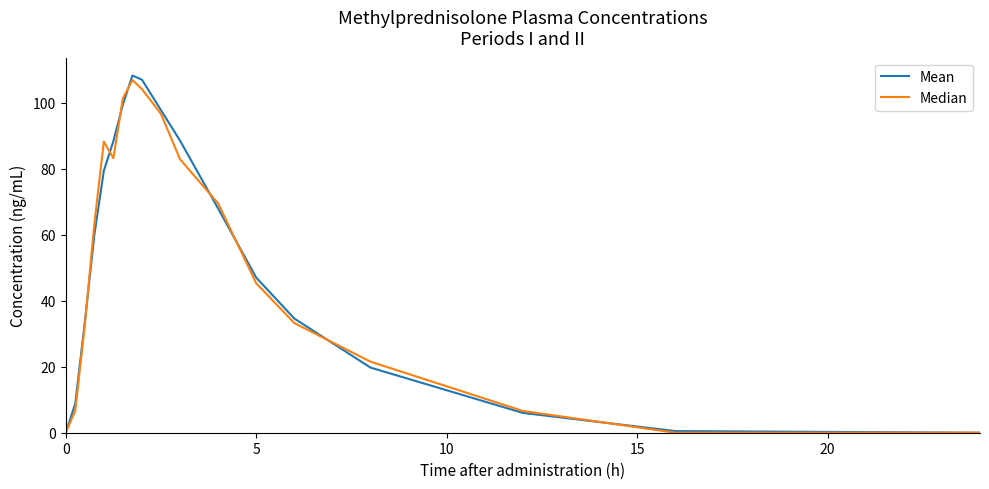

Does the chart display data point markers on the line(s)?

No